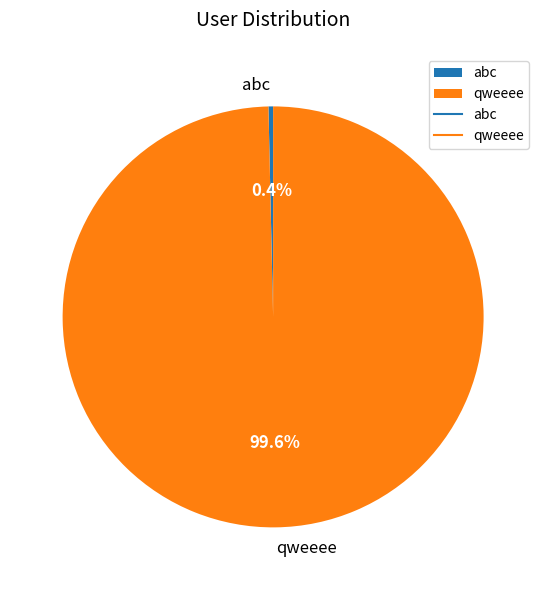

Between qweeee and abc, which is larger?

qweeee